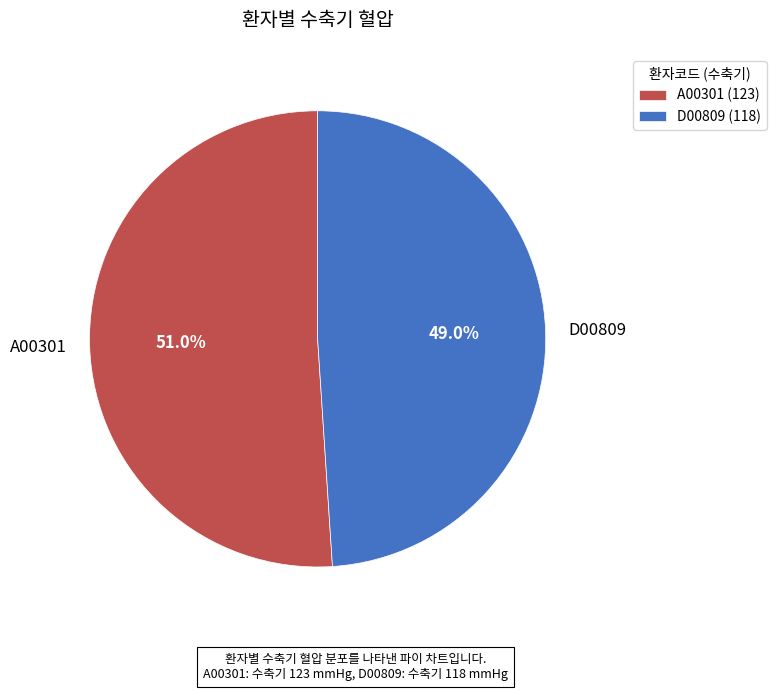

Between D00809 and A00301, which is larger?

A00301